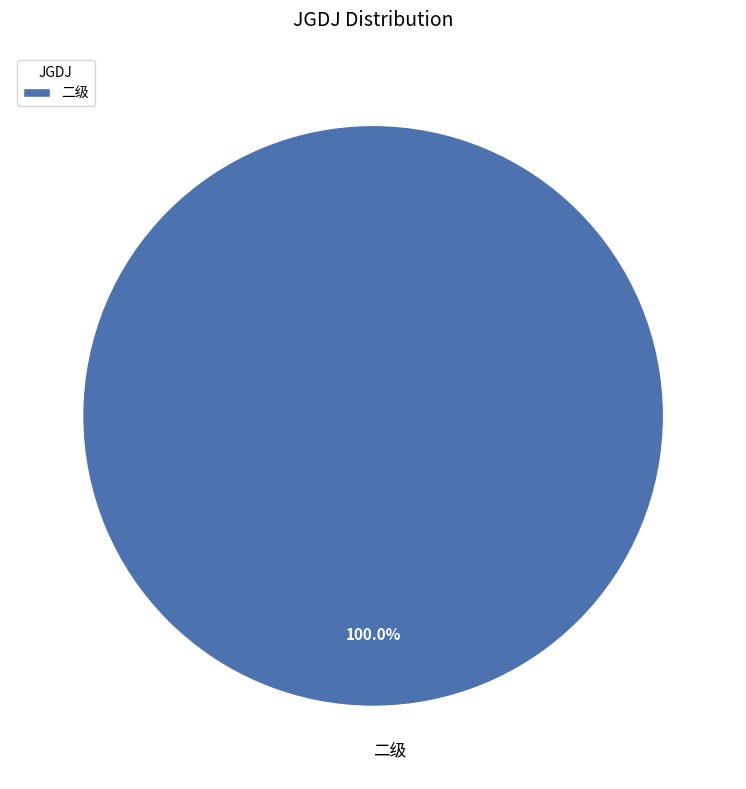

Rank the categories by value from highest to lowest.

二级